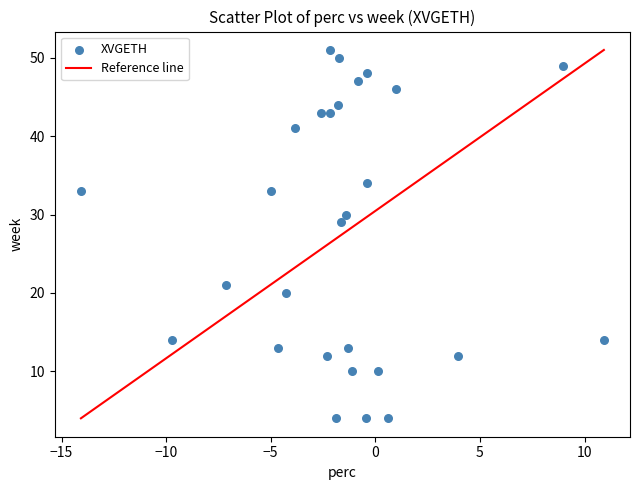

What is the range of Y values (max minus min)?

47